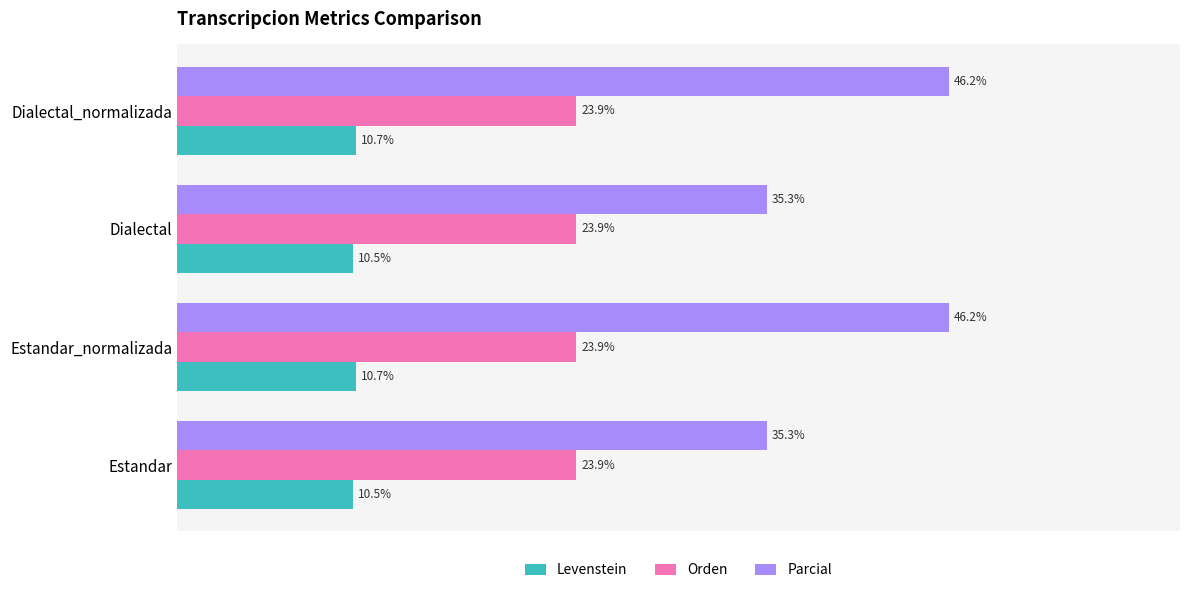

Which series has the widest spread of values?

Parcial